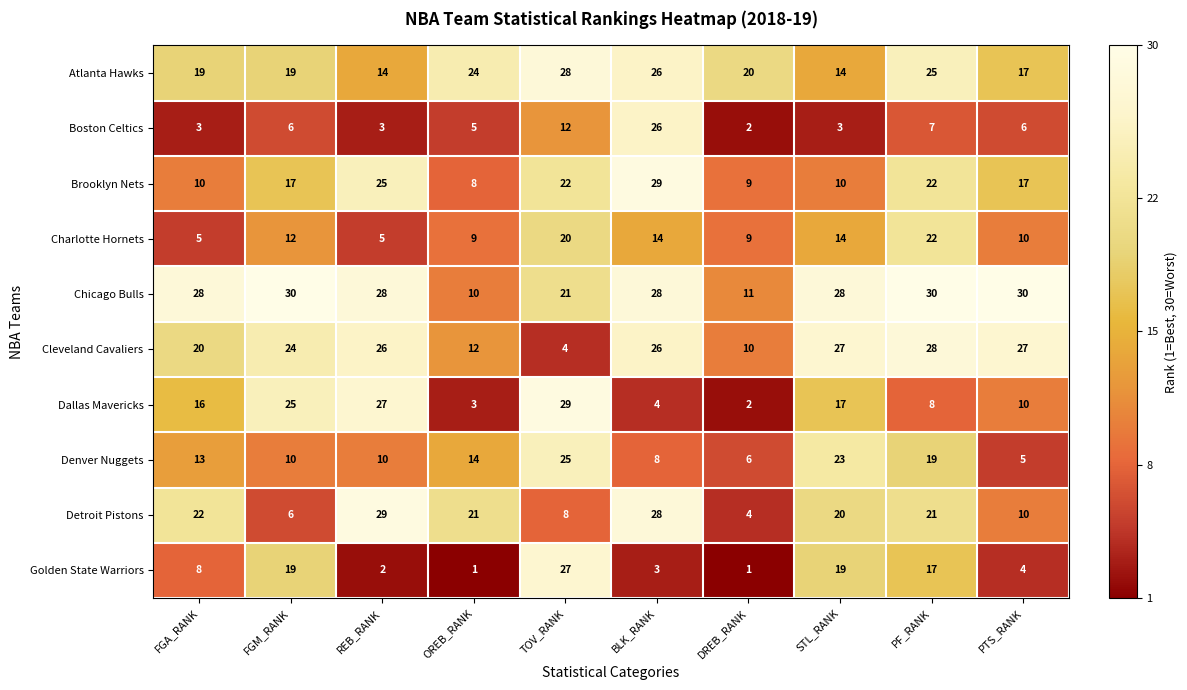

The value of Atlanta Hawks at OREB_RANK is 24. True or false?

True